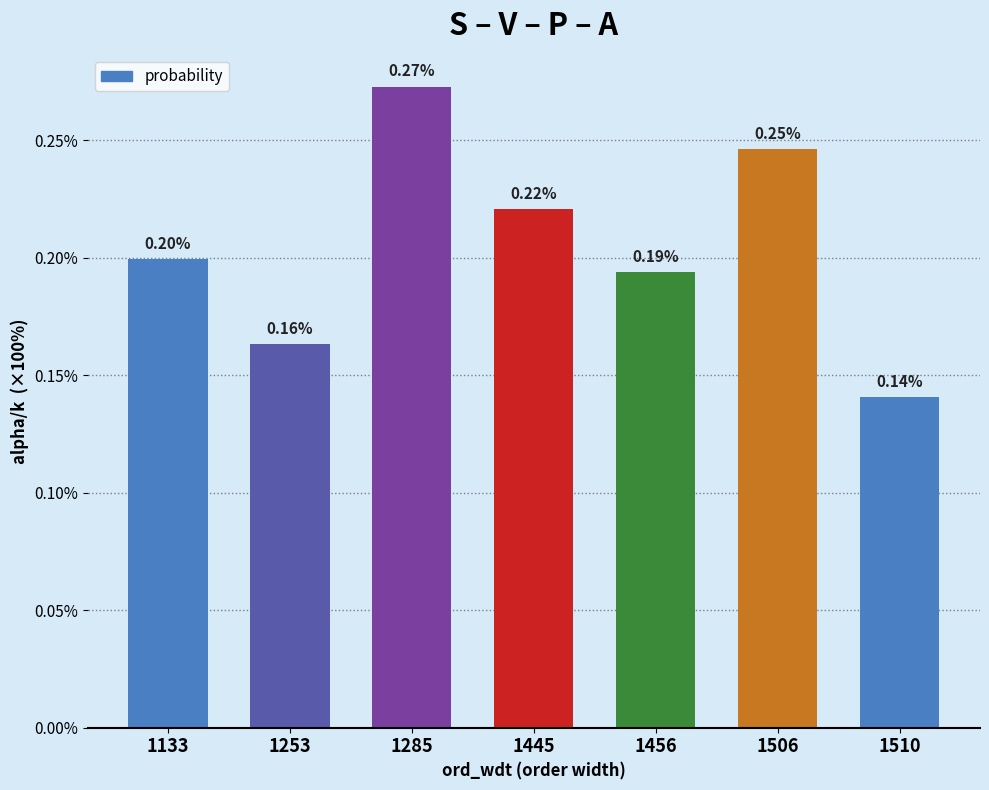

List the labels in order of value, largest first.

1285, 1506, 1445, 1133, 1456, 1253, 1510